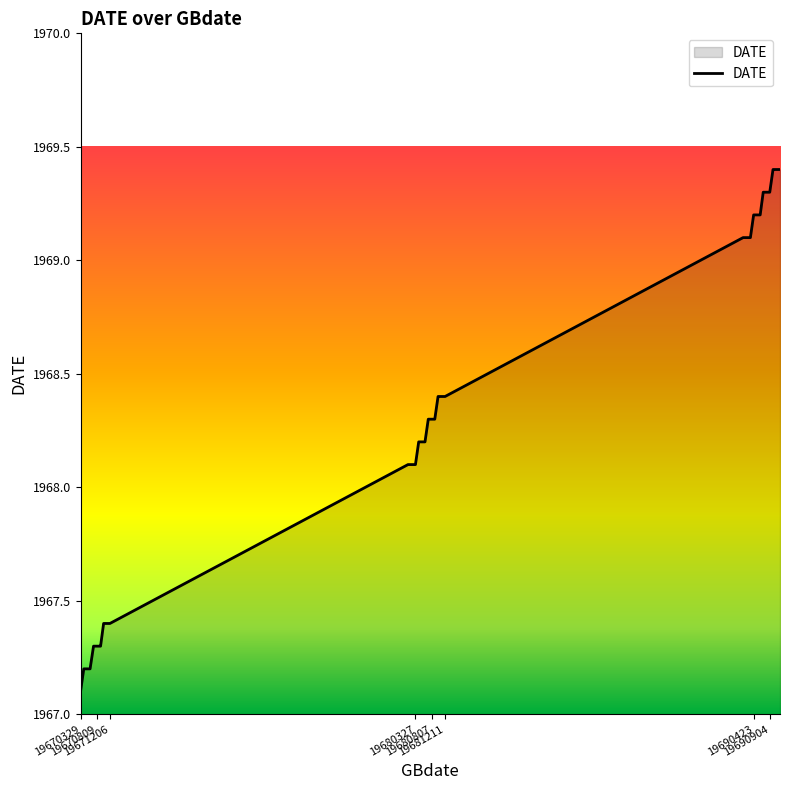

What is the difference between the maximum and minimum values?

2.3